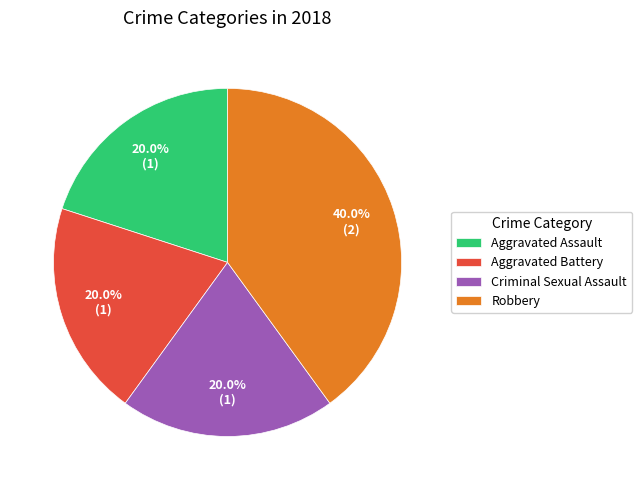

To the nearest percent, what is the difference between the largest and smallest slice percentages?

20%